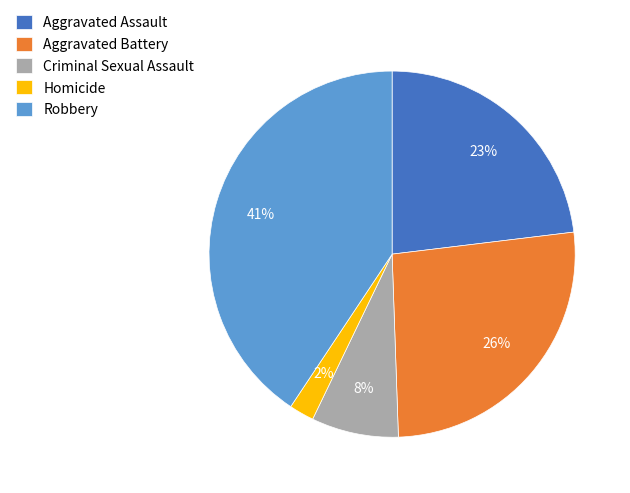

Approximately how many times larger is the value at Criminal Sexual Assault compared to Robbery?

0.2